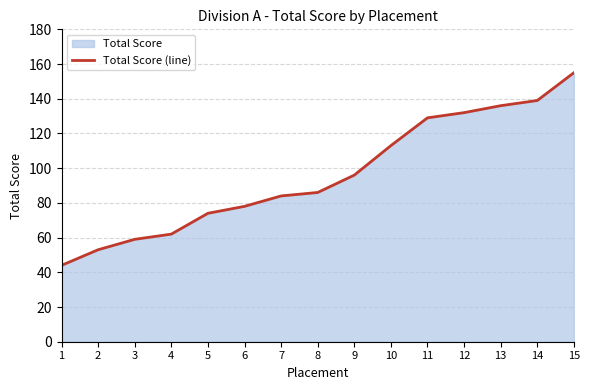

What is the maximum value shown in the chart?

155